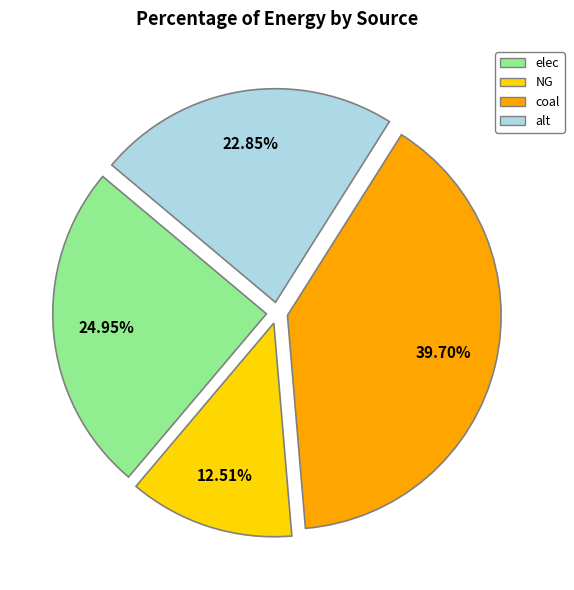

Is there a majority slice in this chart?

No